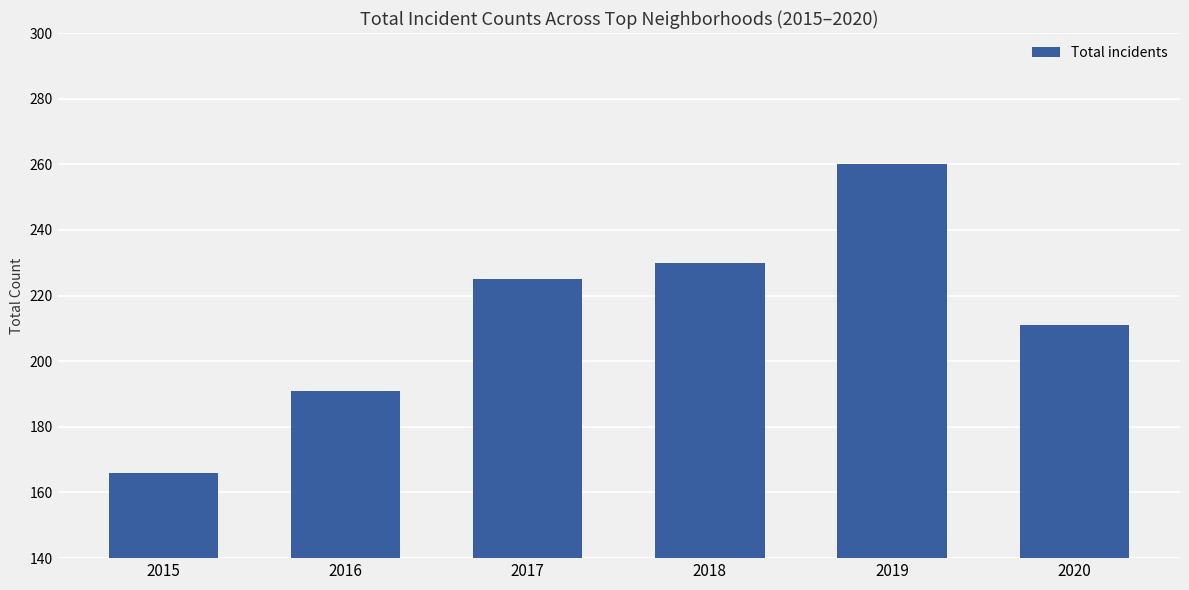

Is it true that the value at 2015 is 254?

False